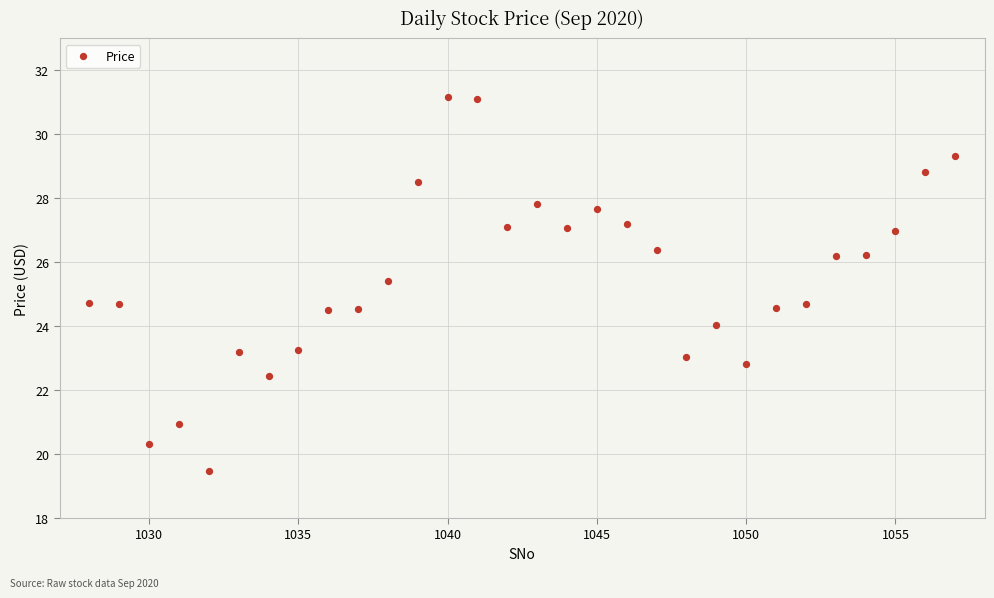

What is the range of Y values (max minus min)?

11.7